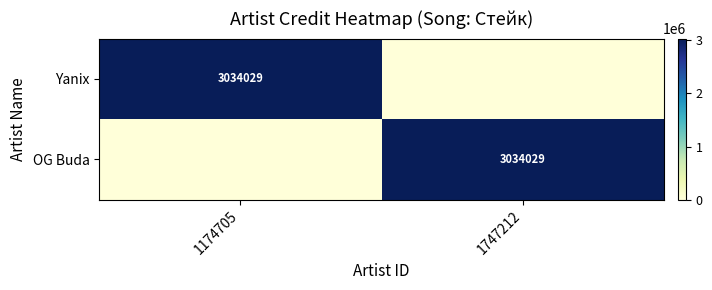

The value of Yanix at 1174705 is 3034029. True or false?

True